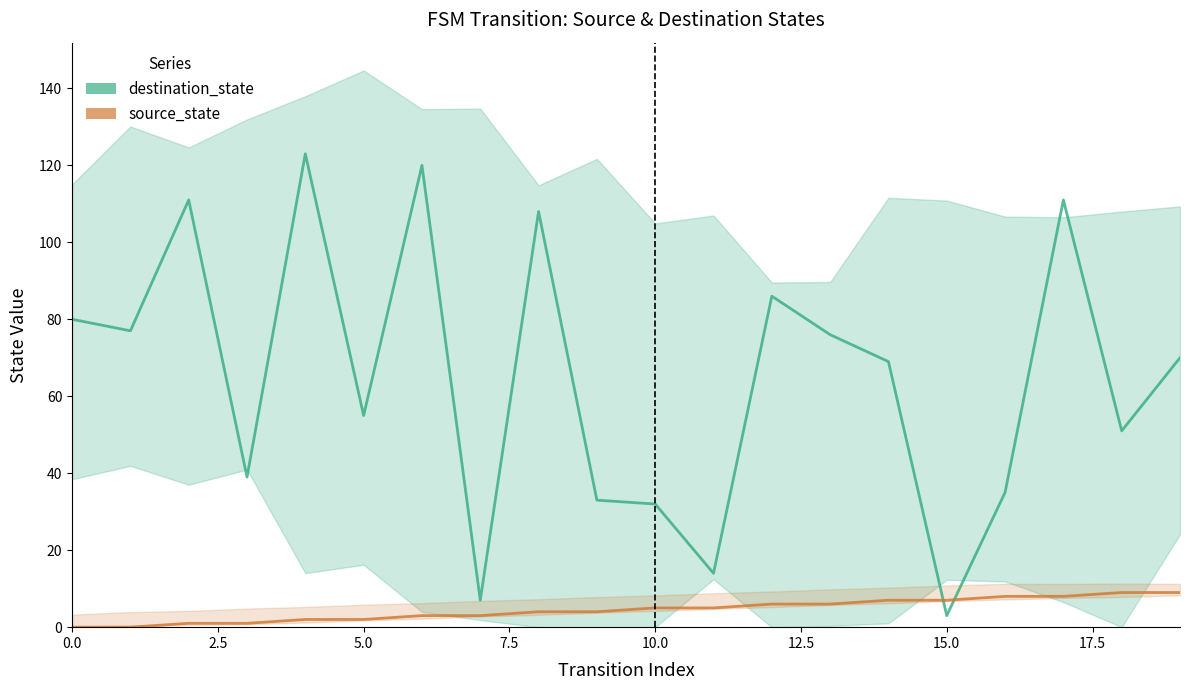

At which label does source_state reach its peak?

18